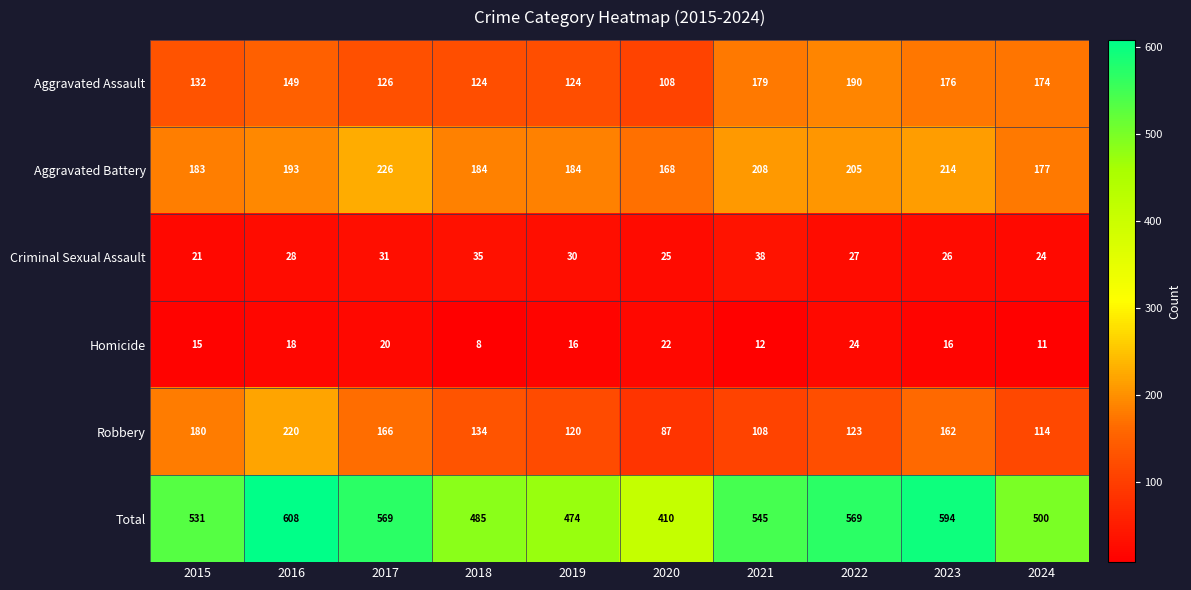

What is the highest value of the Homicide series?

24